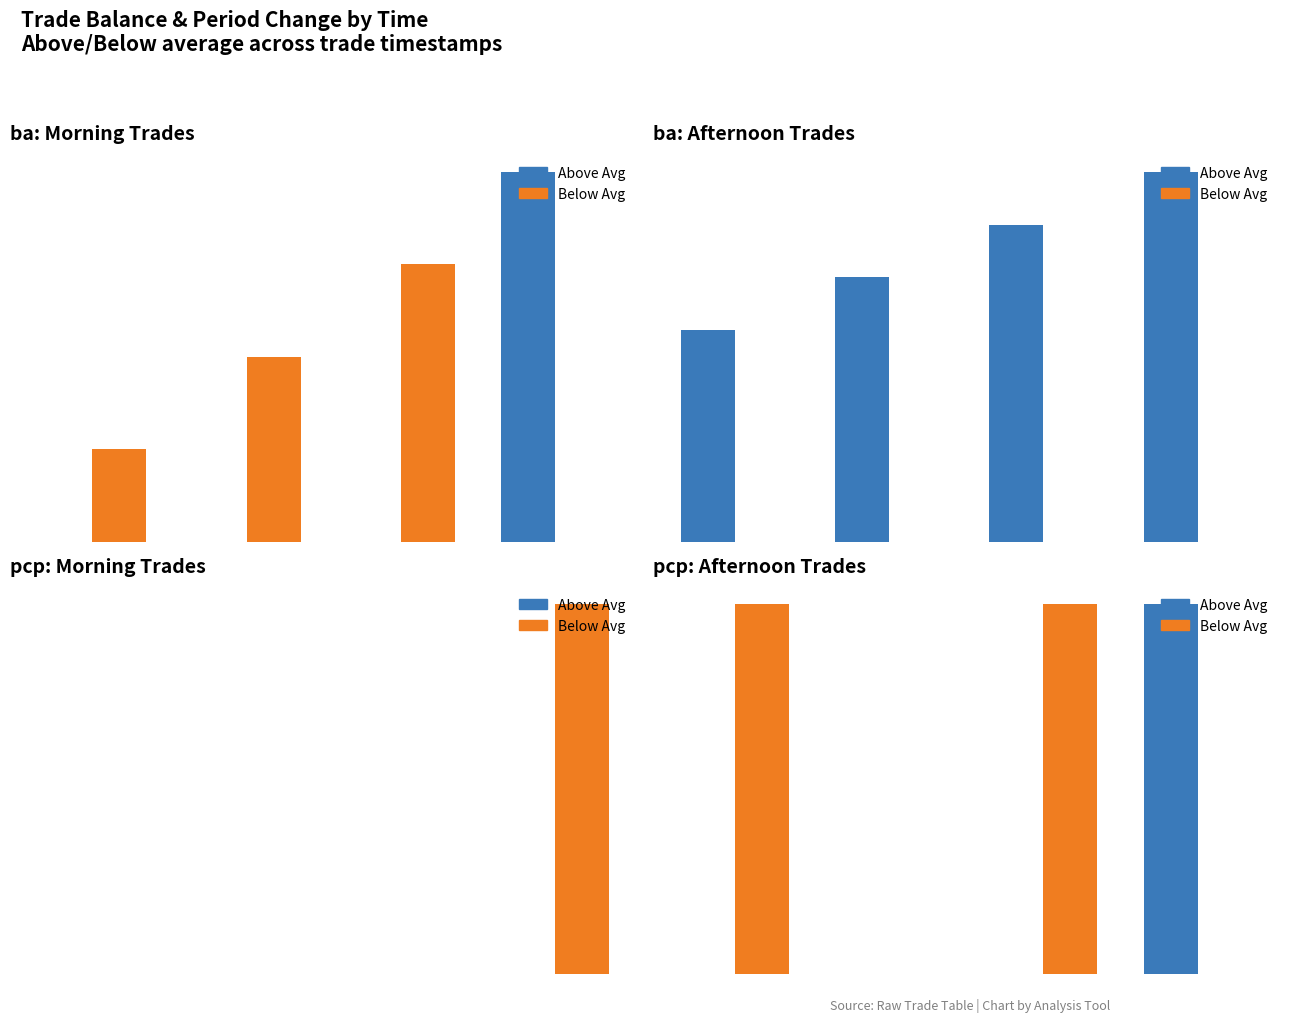

How many Below Avg values are between 0 and 100?

4